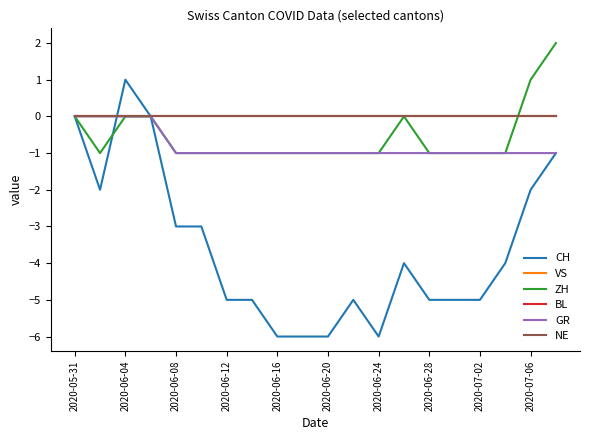

Is this an area chart (filled region under the line)?

No